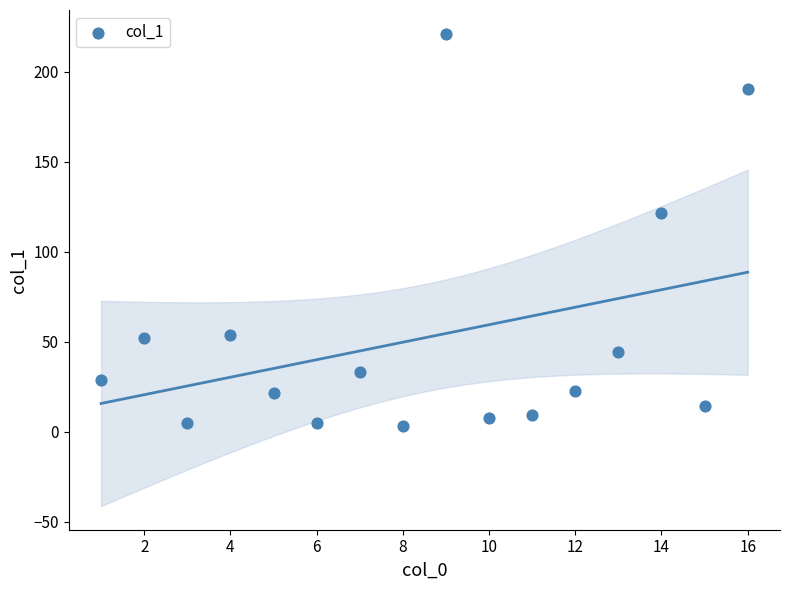

What Y value in the scatter plot is closest to 112?

121.7